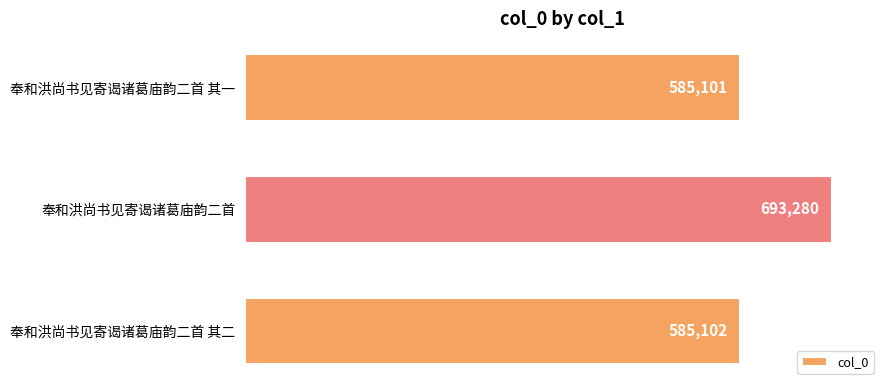

List the labels in order of value, largest first.

奉和洪尚书见寄谒诸葛庙韵二首, 奉和洪尚书见寄谒诸葛庙韵二首 其二, 奉和洪尚书见寄谒诸葛庙韵二首 其一